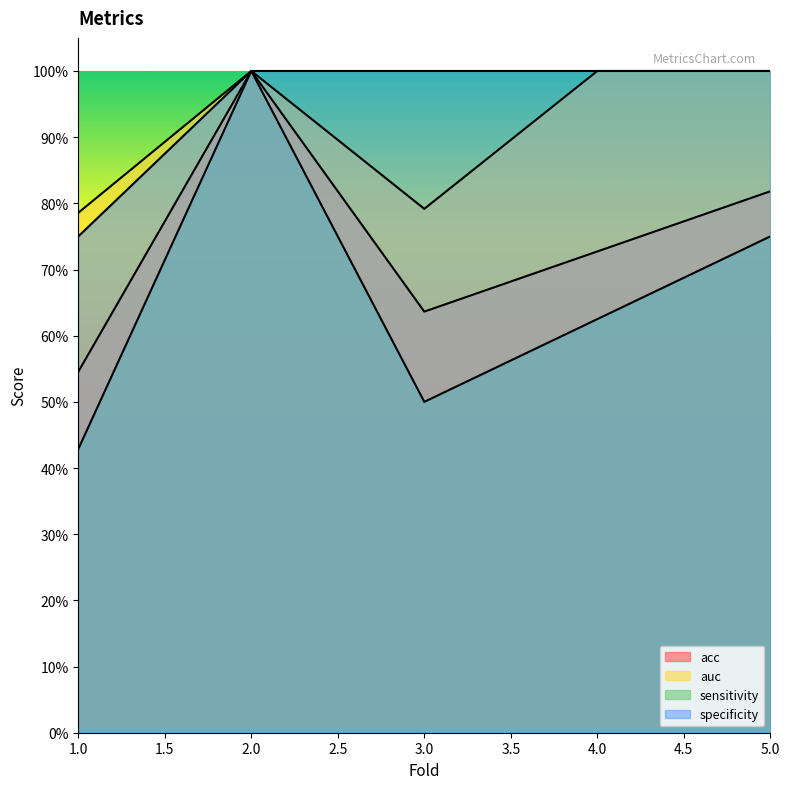

The sensitivity series shows 0.8 at 5. True or false?

True